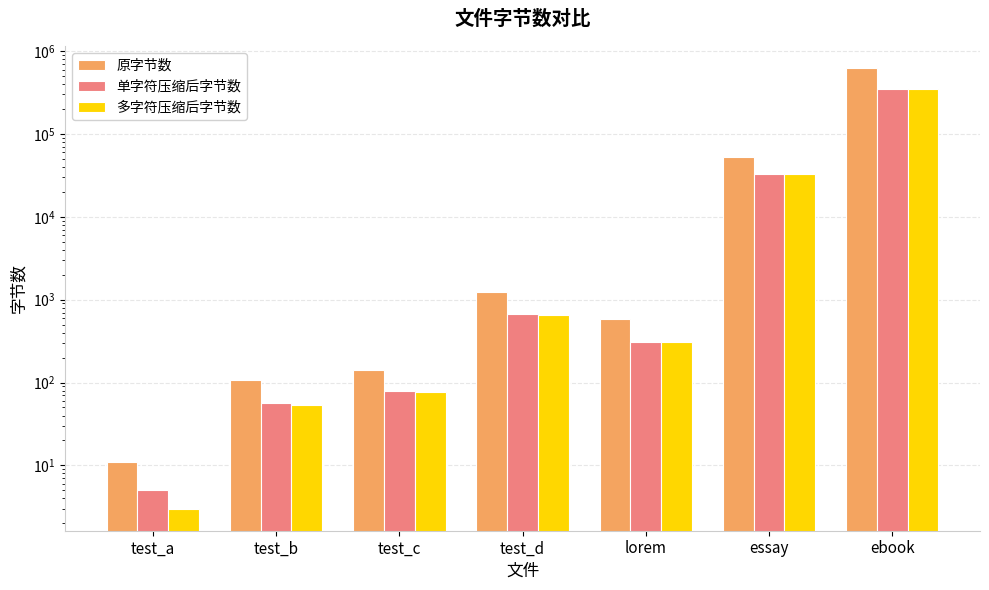

What is the difference between the maximum and minimum values in the 多字符压缩后字节数 series?

351611